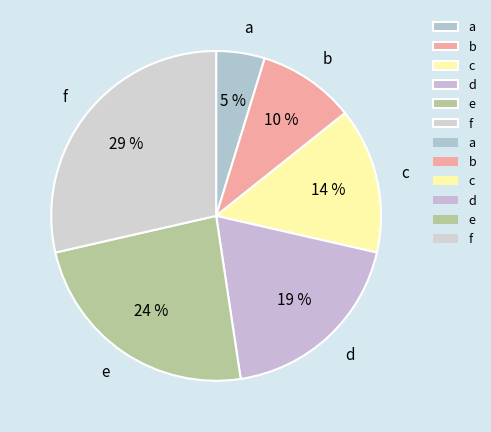

Does any single category account for the majority?

No